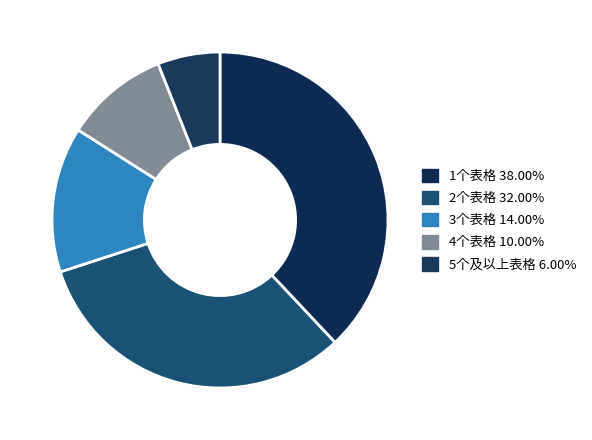

How many slices are in this pie chart?

5